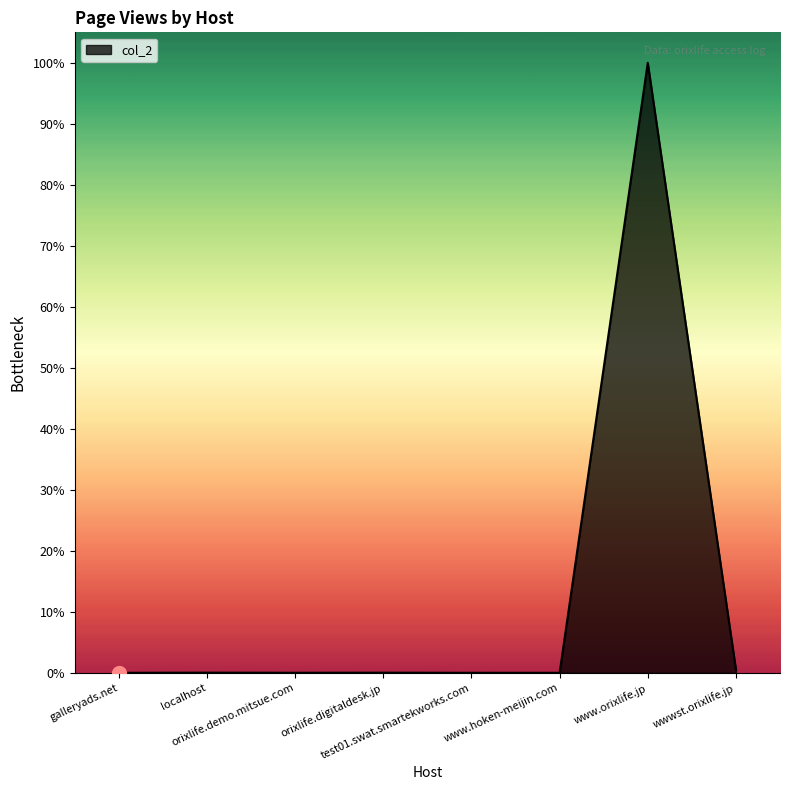

Does the chart display data point markers on the line(s)?

No